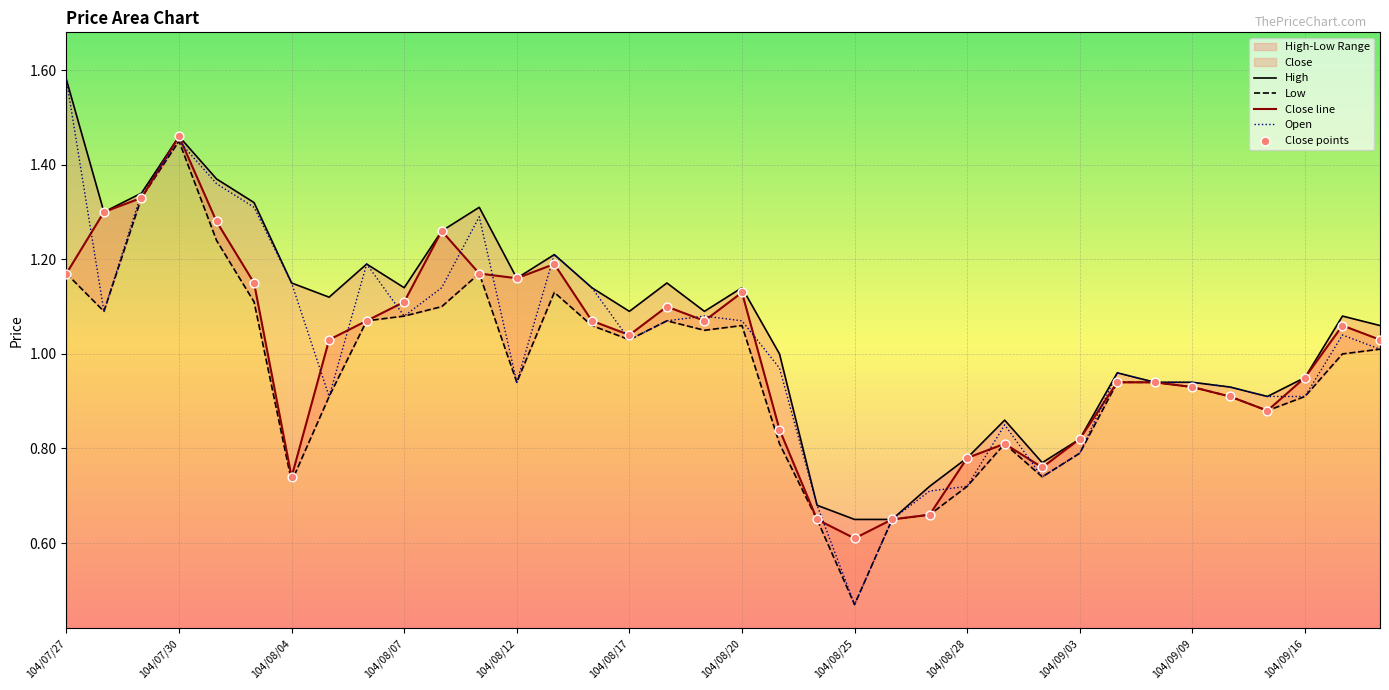

Which series has the largest total across all categories?

High